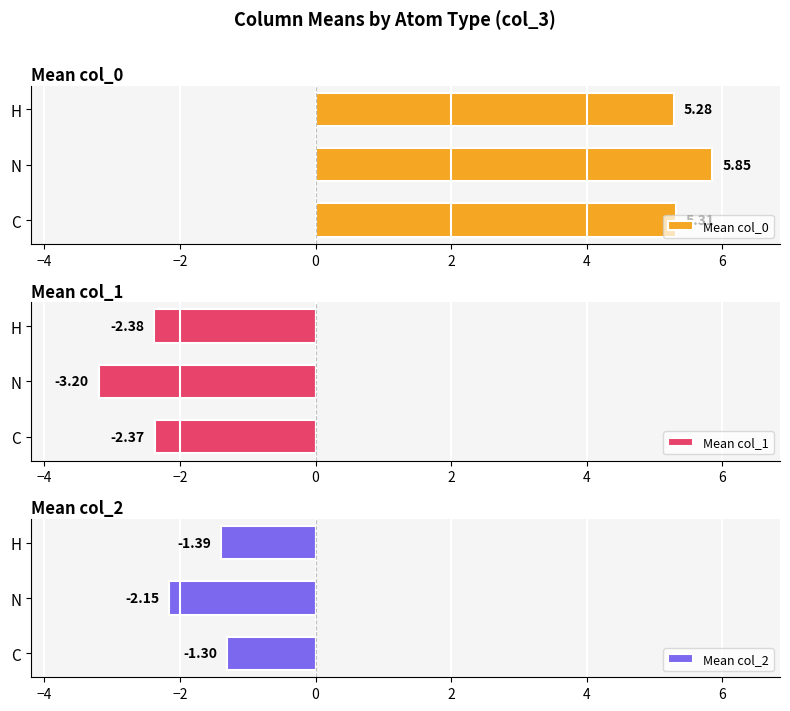

At which label is Mean col_1 closest to -2?

C